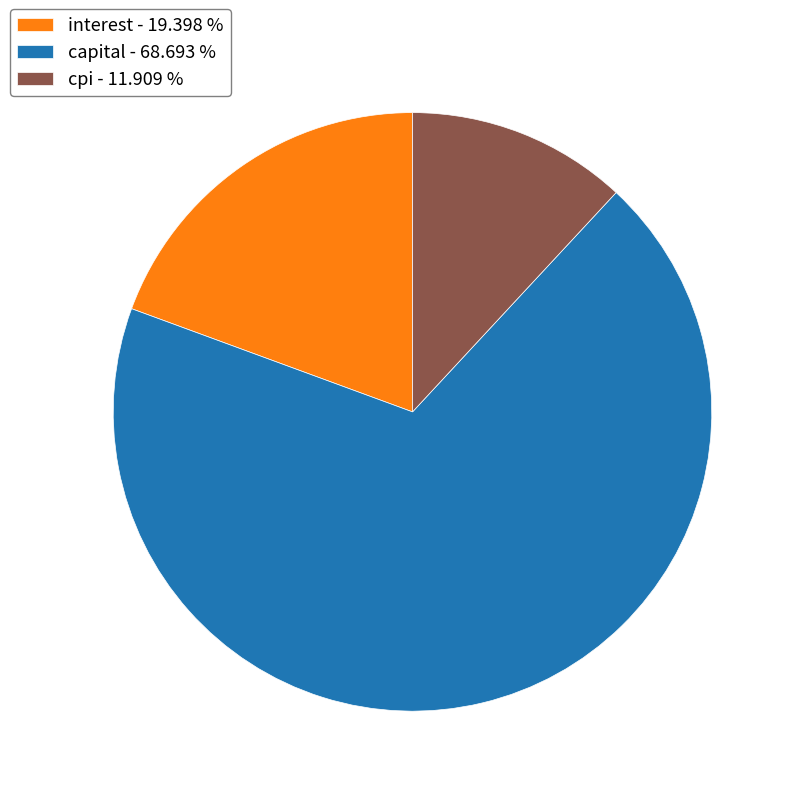

Is there a majority slice in this chart?

Yes